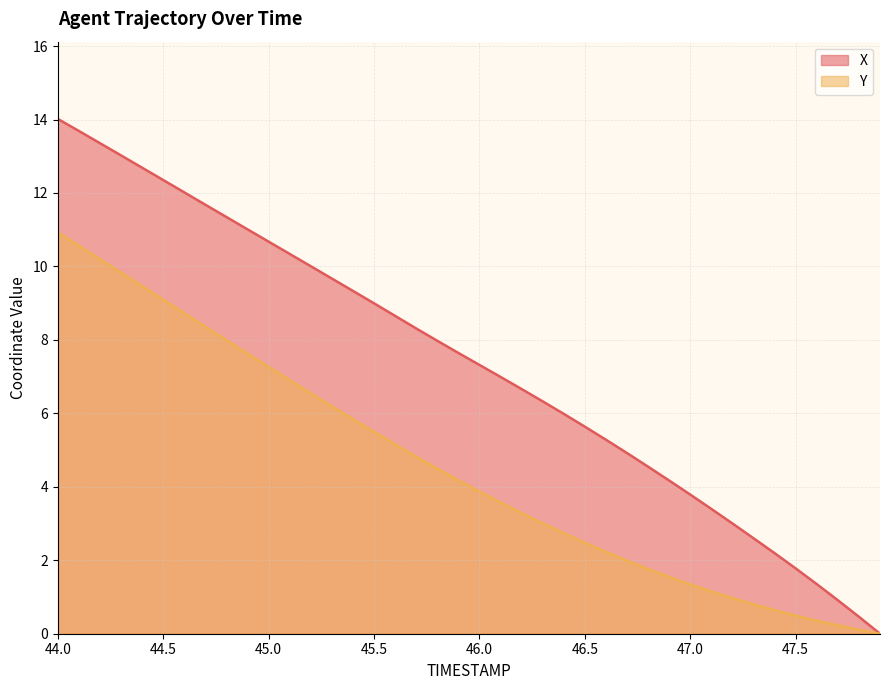

Where does the Y series first go above 4?

44.0